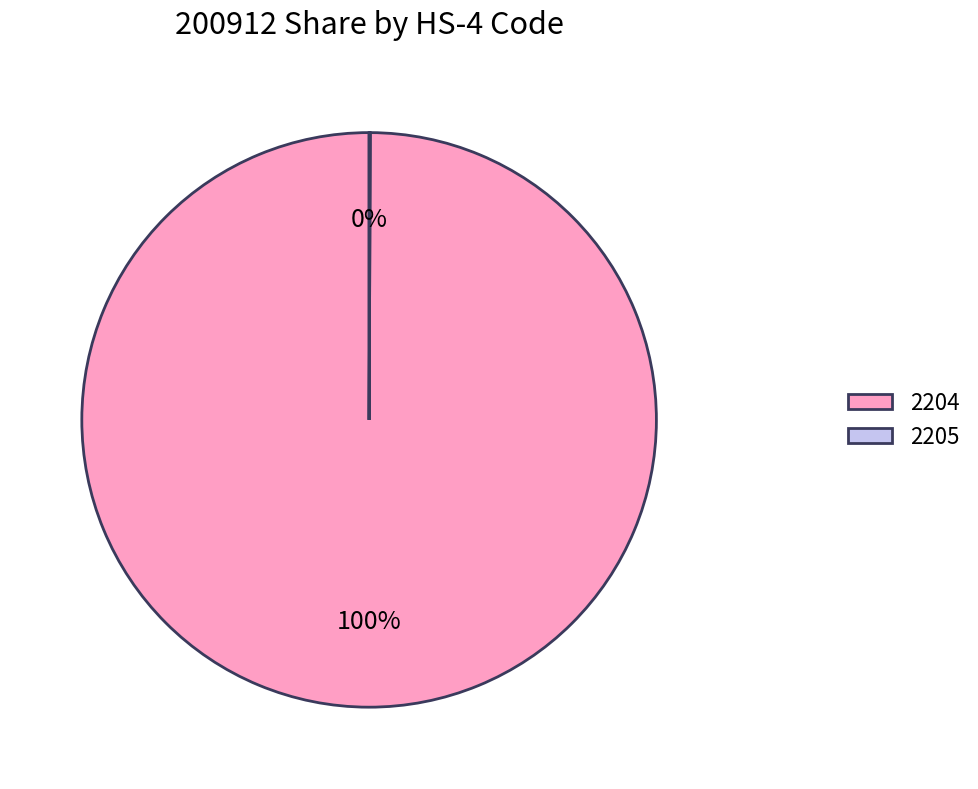

Which slice is the largest?

2204